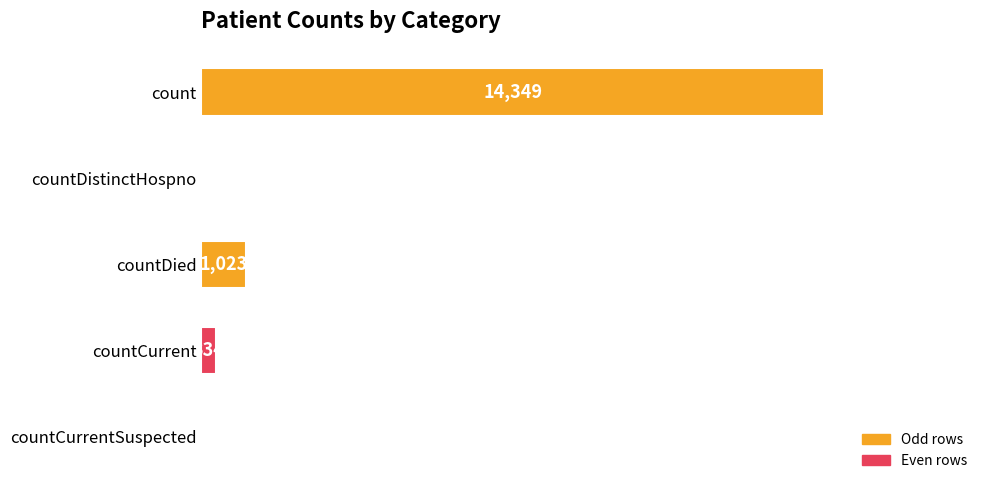

The value at countDistinctHospno is 5301. True or false?

False